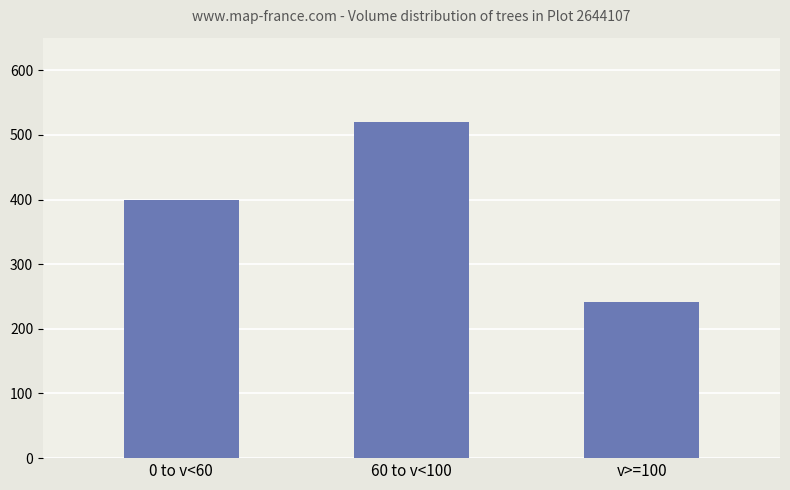

What is the value of the 3rd bar from the left?

240.9